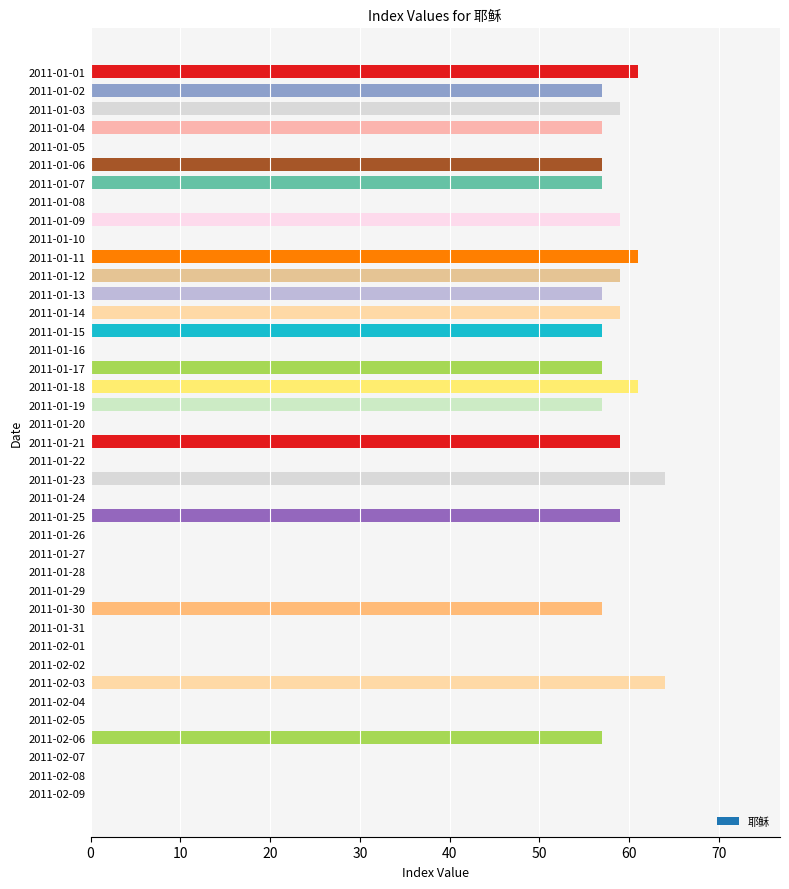

Are the bars horizontal?

Yes